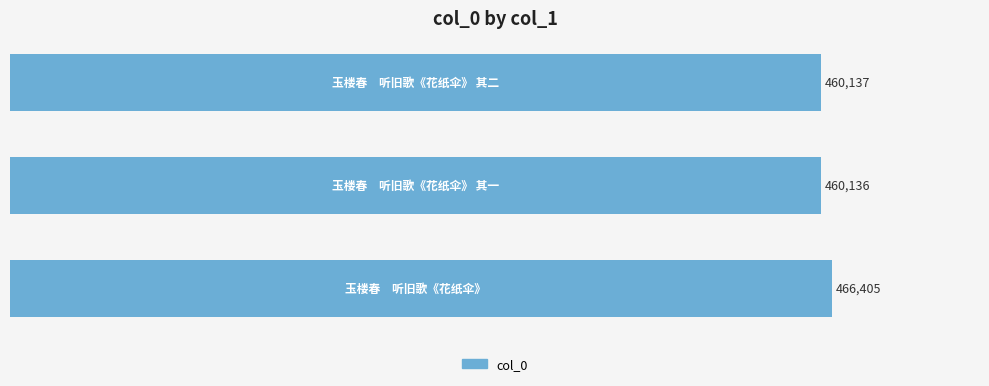

What is the average value?

462226